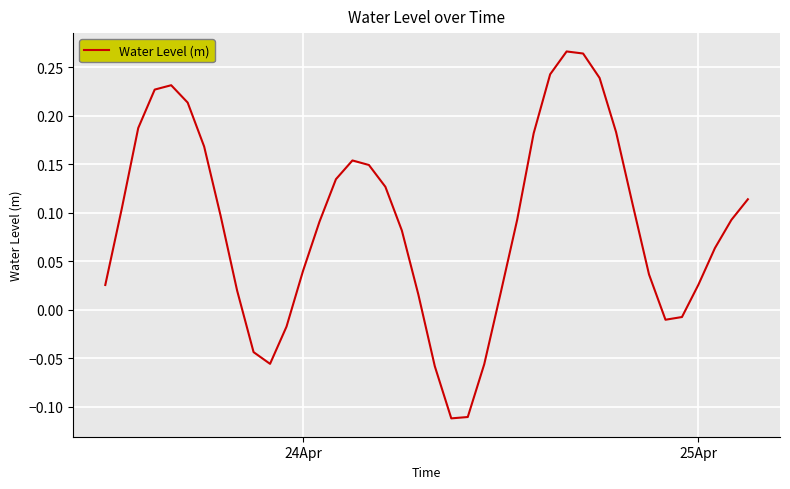

How many values are below zero?

9